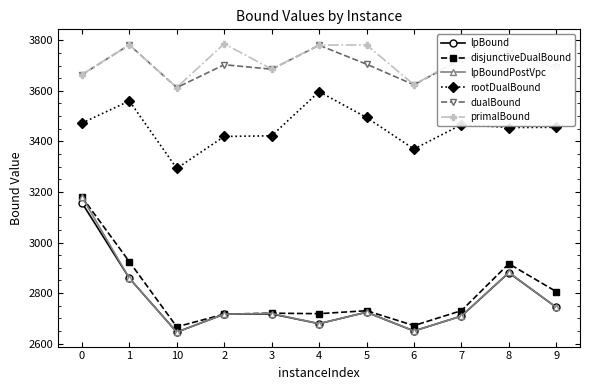

How many data points in disjunctiveDualBound are above 2730?

6